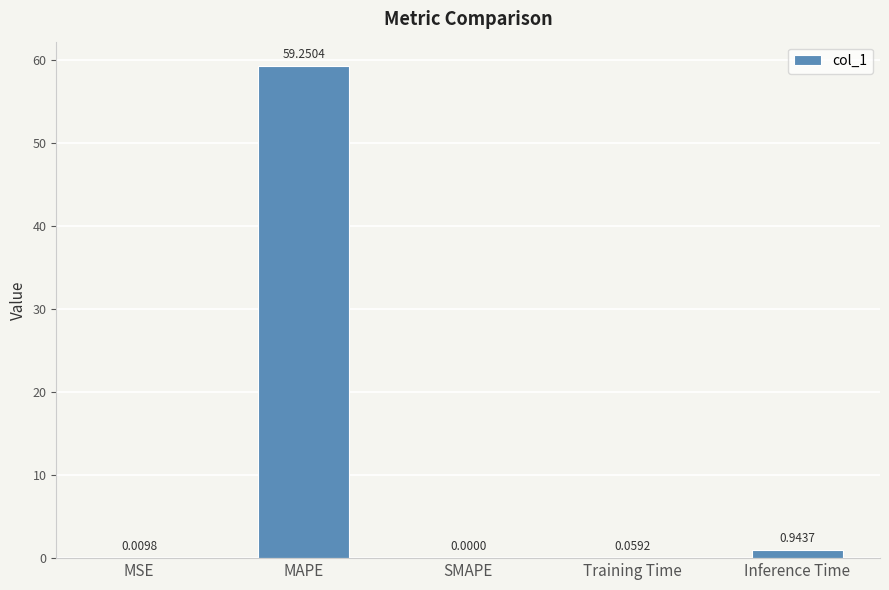

What is the change in value from MAPE to SMAPE?

-59.3